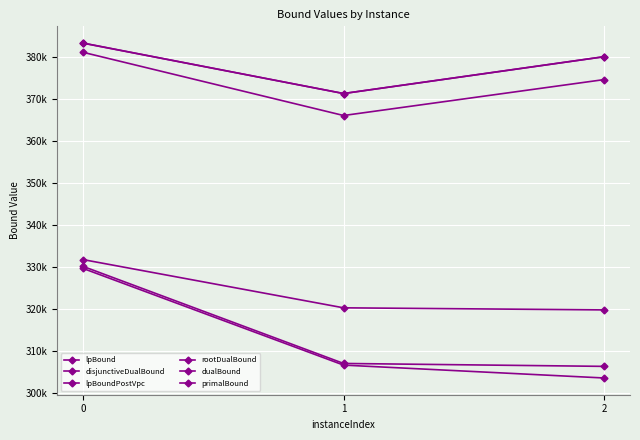

Does the chart have visible grid lines?

Yes